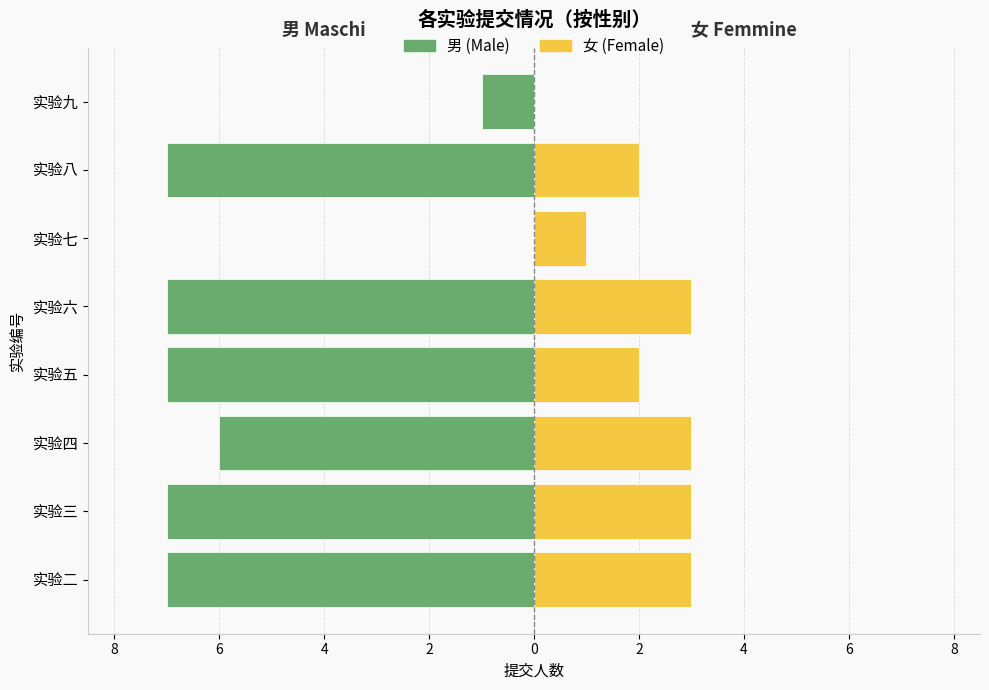

What is the value of the 男 (Male) bar at the 8th from the left?

-7